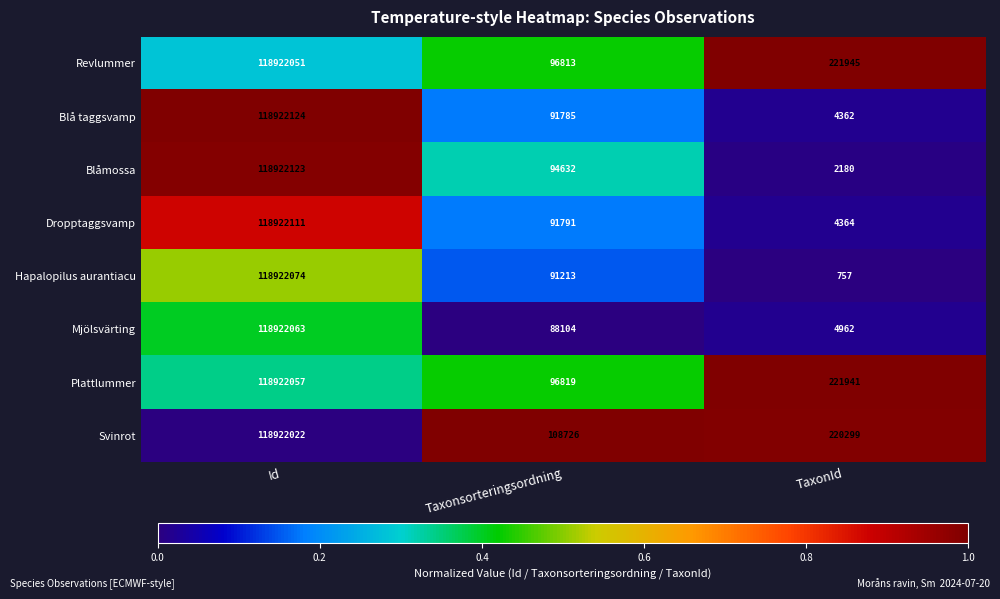

What is the lowest value of the Blåmossa series?

2180